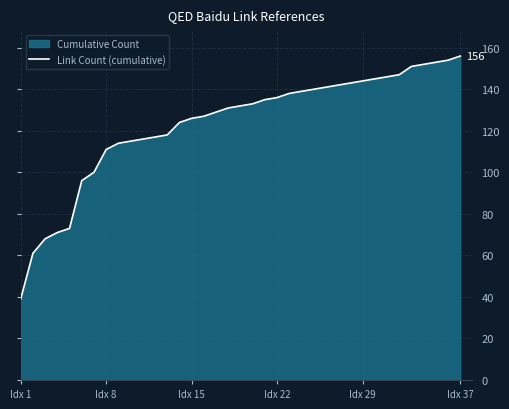

Reading right to left, transcribe all the data shown in this chart.

156	154	153	152	151	147	146	145	144	143	142	141	140	139	138	136	135	133	132	131	129	127	126	124	118	117	116	115	114	111	100	96	73	71	68	61	39